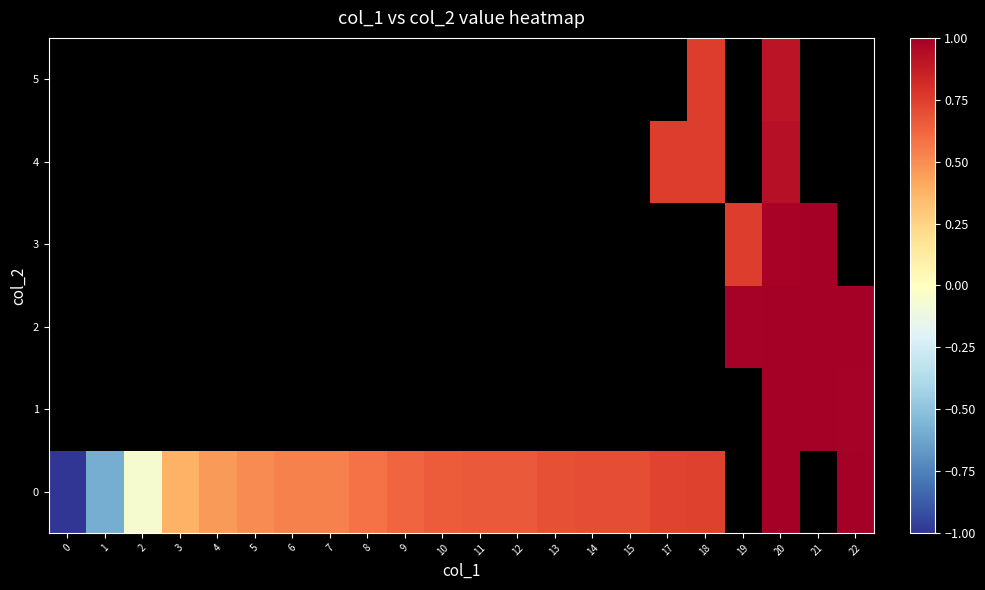

At which category is the sum across all series the highest?

20